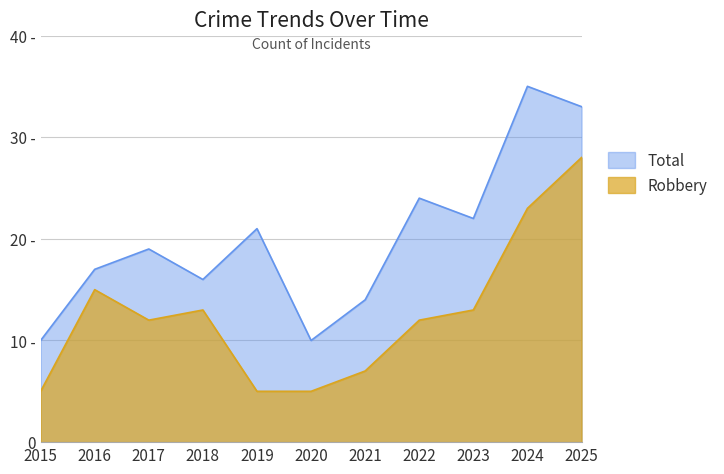

Which series has the widest spread of values?

Total